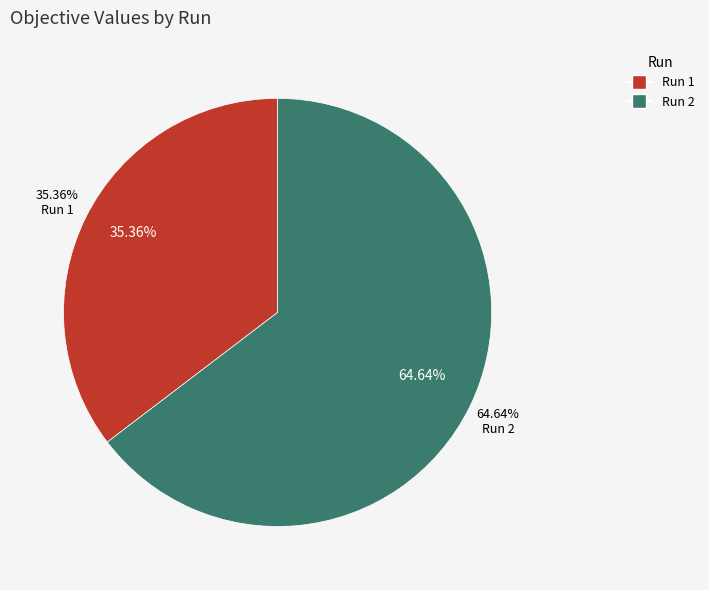

Which slice is the smallest?

1